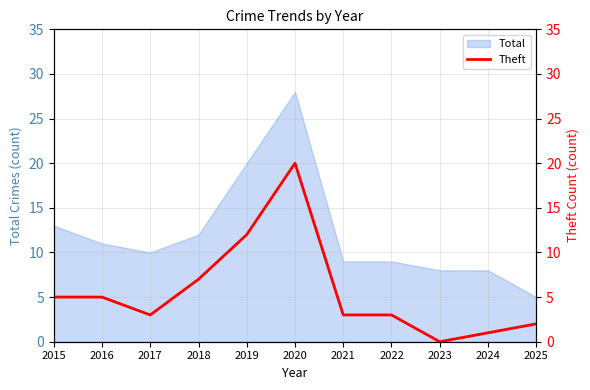

How many data points are less than 3?

3